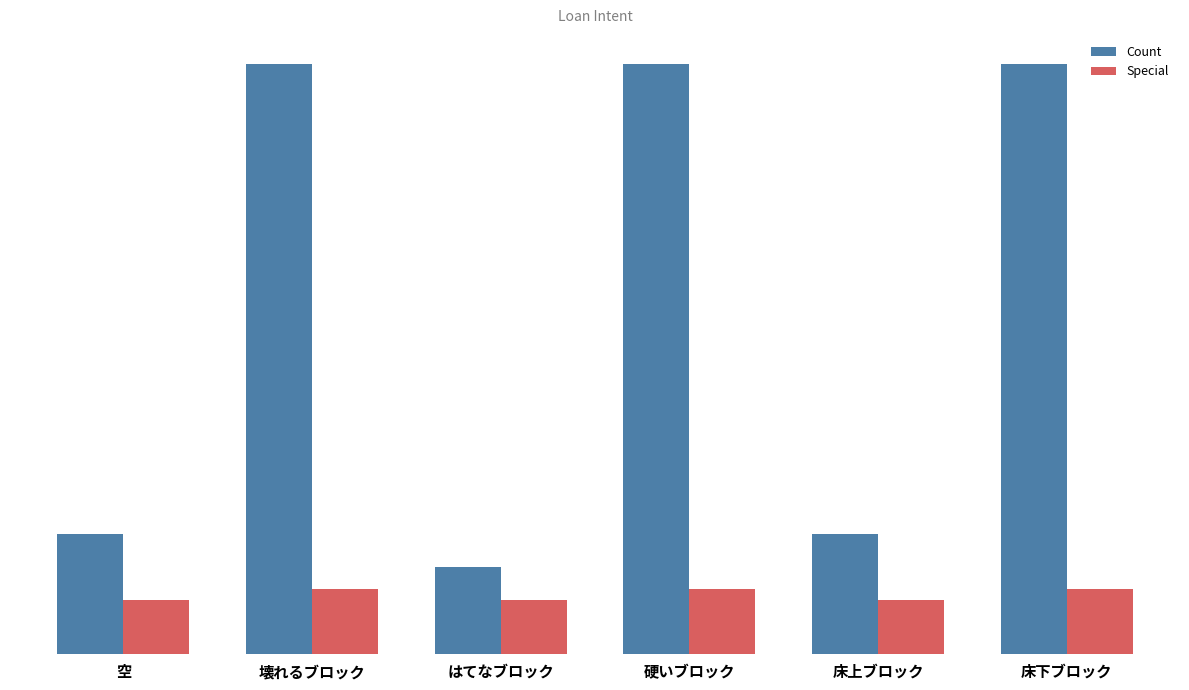

Reading left to right, transcribe all the data shown in this chart.

Count: 空=11	壊れるブロック=54	はてなブロック=8	硬いブロック=54	床上ブロック=11	床下ブロック=54
Special: 空=5	壊れるブロック=6	はてなブロック=5	硬いブロック=6	床上ブロック=5	床下ブロック=6